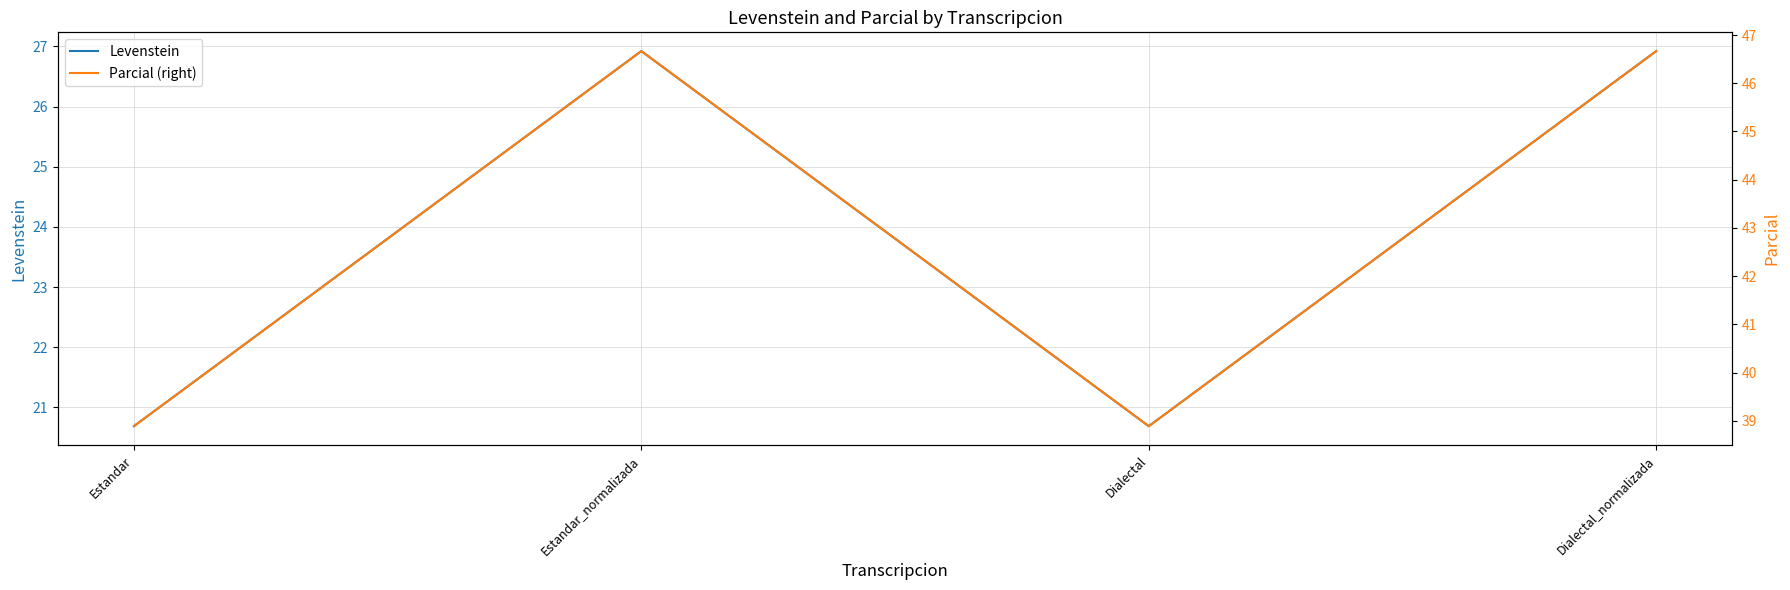

Reading left to right, transcribe all the data shown in this chart.

Levenstein: Estandar=20.7	Estandar_normalizada=26.9	Dialectal=20.7	Dialectal_normalizada=26.9
Parcial (right): Estandar=38.9	Estandar_normalizada=46.7	Dialectal=38.9	Dialectal_normalizada=46.7